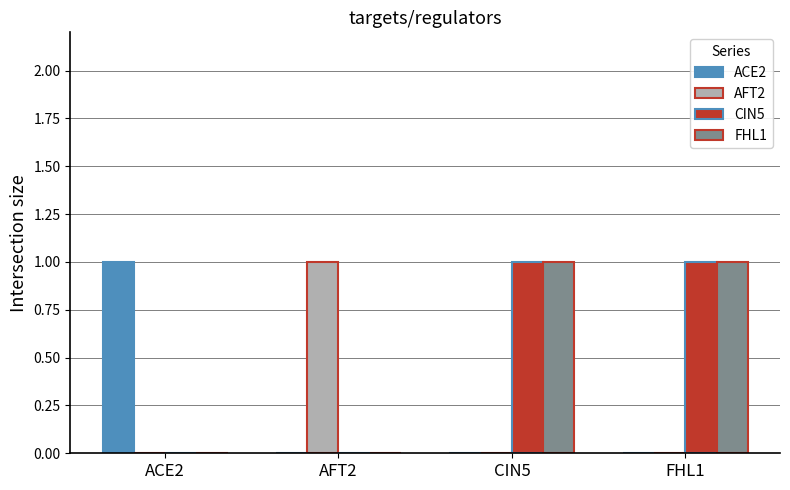

Is the value of FHL1 at FHL1 greater than the value of ACE2 at CIN5?

Yes